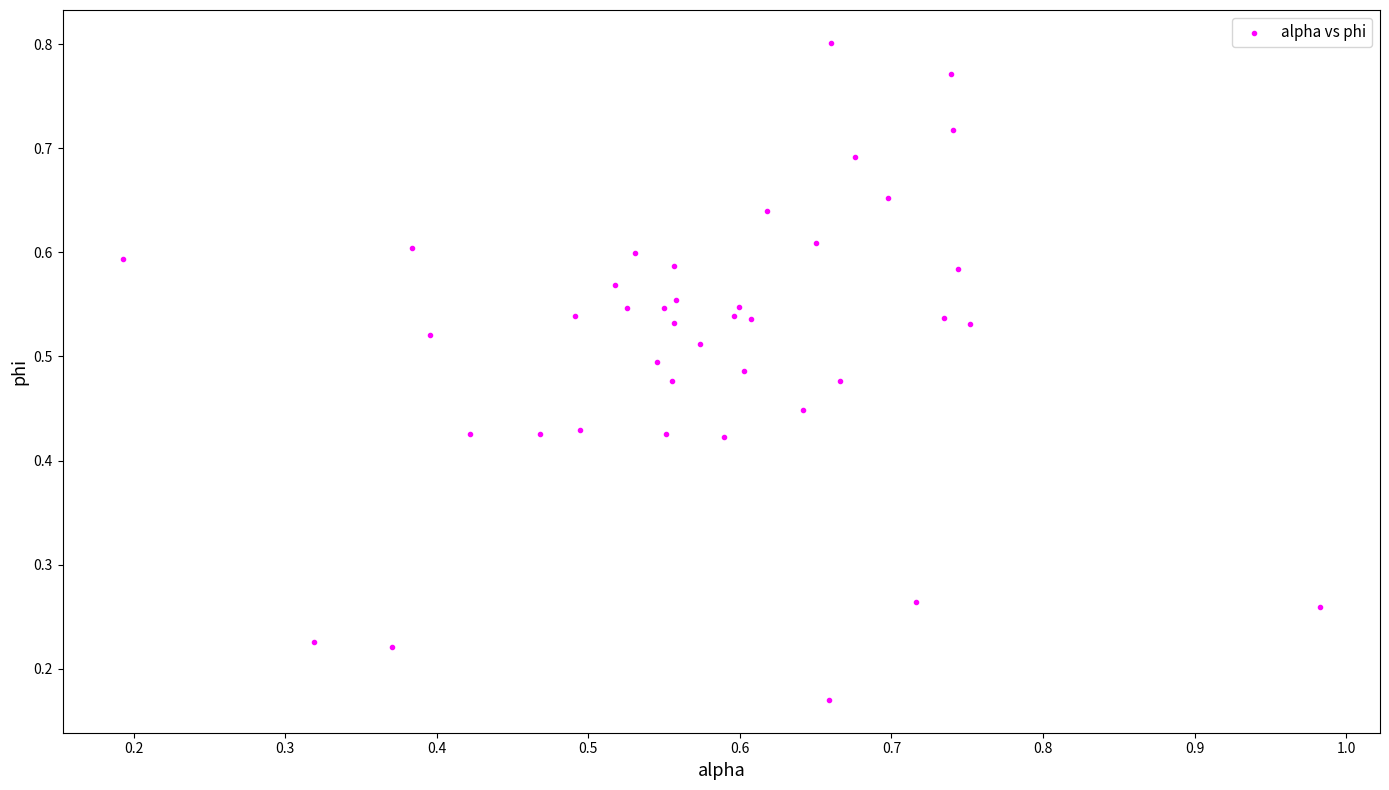

Count the number of points in this scatter plot.

40